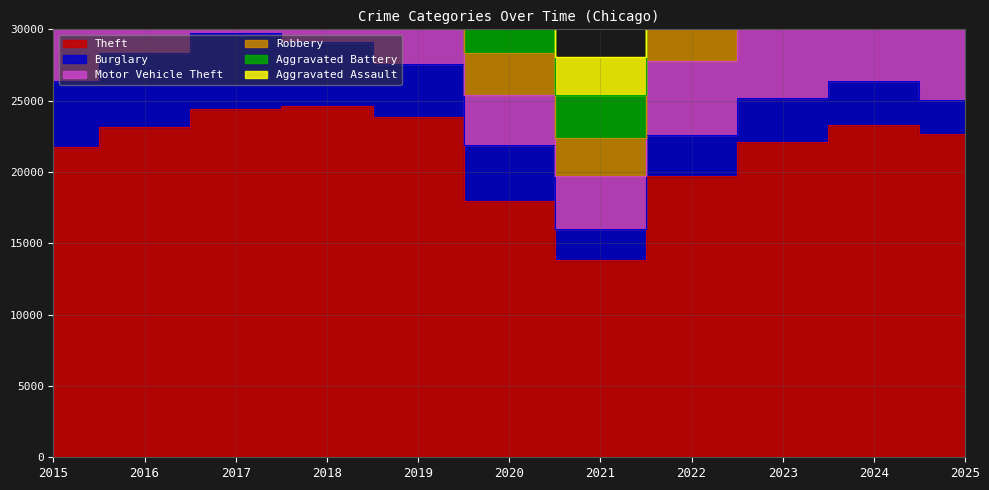

Reading right to left, list all the values displayed in this chart.

Theft: 22655	23314	22106	19693	13831	17939	23845	24660	24402	23160	21730
Burglary: 2383	3093	3051	2865	2147	3958	3712	4462	5328	5185	4644
Motor Vehicle Theft: 6504	9154	12181	5255	3728	3506	3668	4007	4572	4241	3867
Robbery: 2394	3714	3716	3200	2690	2967	2944	3834	4460	4326	3325
Aggravated Battery: 2665	3145	3078	2833	2982	2918	2958	2860	3003	3034	2641
Aggravated Assault: 2651	3172	2985	2721	2683	2289	2382	2397	2327	2213	1731